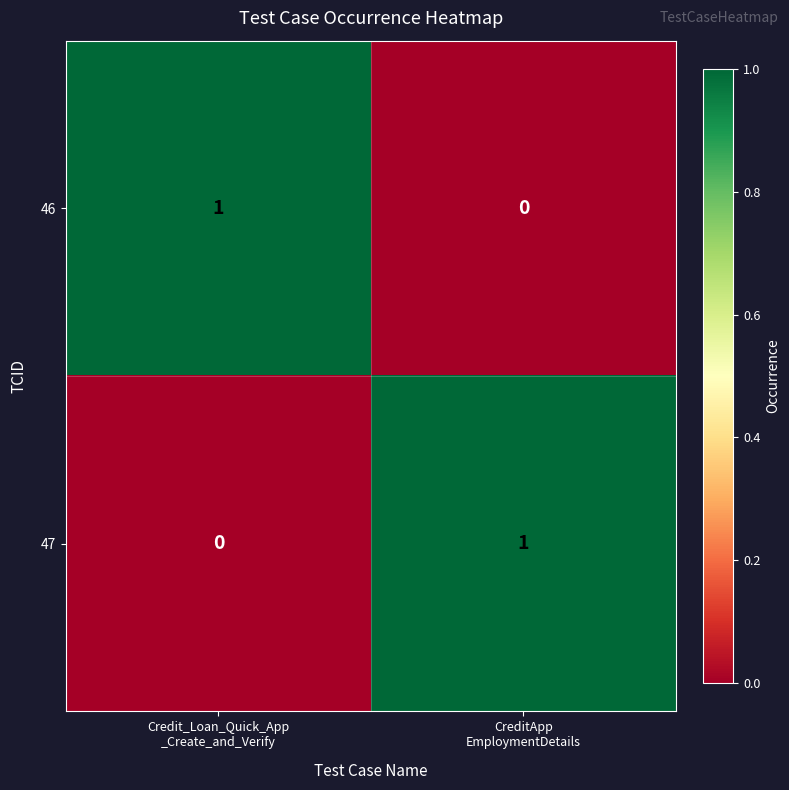

Reading left to right, transcribe all the data shown in this chart.

46: 1	0
47: 0	1